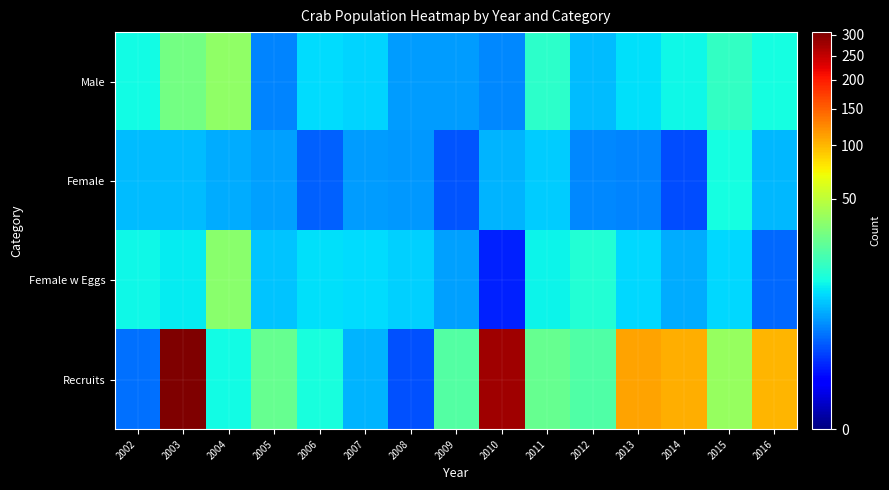

Reading left to right, transcribe all the data shown in this chart.

Male: 2002=11.4	2003=28.6	2004=35.6	2005=3.3	2006=8.4	2007=8.0	2008=4.4	2009=4.5	2010=3.4	2011=14.9	2012=6.1	2013=8.9	2014=11.2	2015=16.2	2016=11.8
Female: 2002=6.3	2003=6.2	2004=5.1	2005=4.5	2006=2.0	2007=4.4	2008=4.1	2009=1.7	2010=5.7	2011=7.4	2012=3.4	2013=3.2	2014=1.4	2015=11.9	2016=6.0
Female w Eggs: 2002=10.9	2003=9.9	2004=34.1	2005=6.7	2006=9.0	2007=8.5	2008=7.6	2009=4.7	2010=0.7	2011=10.7	2012=13.4	2013=8.1	2014=5.3	2015=8.3	2016=2.3
Recruits: 2002=2.5	2003=306.7	2004=11.3	2005=25.4	2006=12.1	2007=5.7	2008=1.6	2009=21.6	2010=279.1	2011=25.3	2012=21.0	2013=110.6	2014=104.3	2015=37.8	2016=100.2